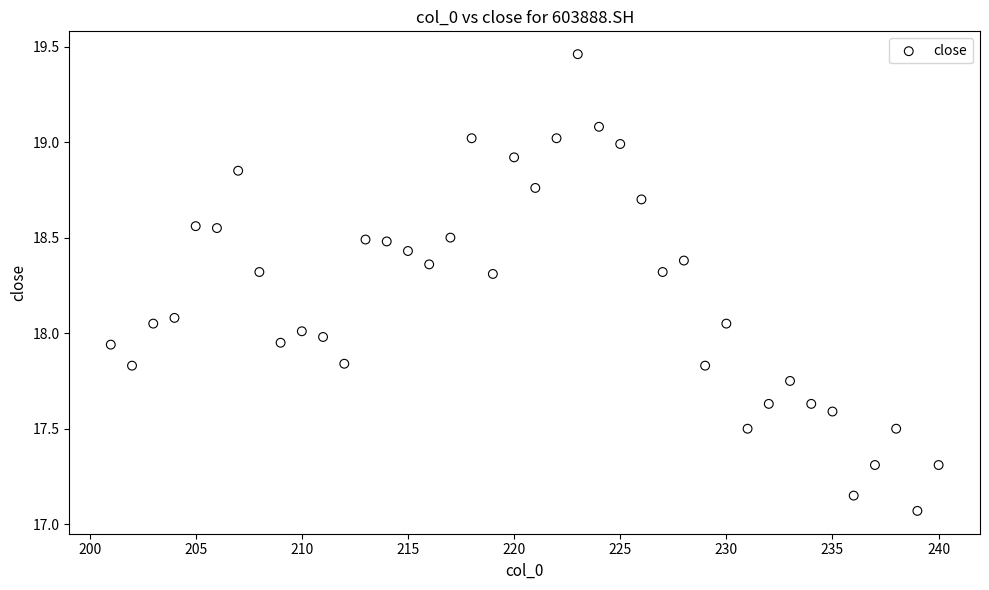

What is the range of X values (max minus min)?

39.0